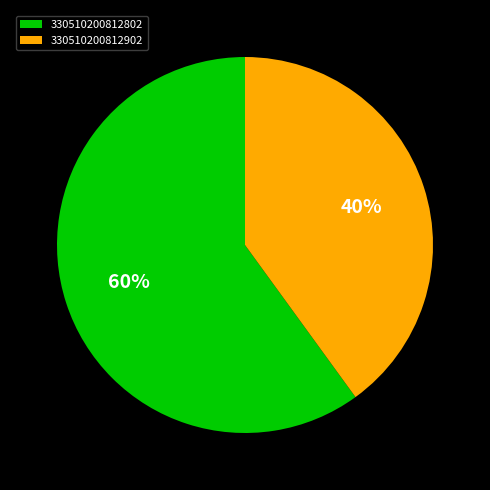

How many segments does this pie chart have?

2